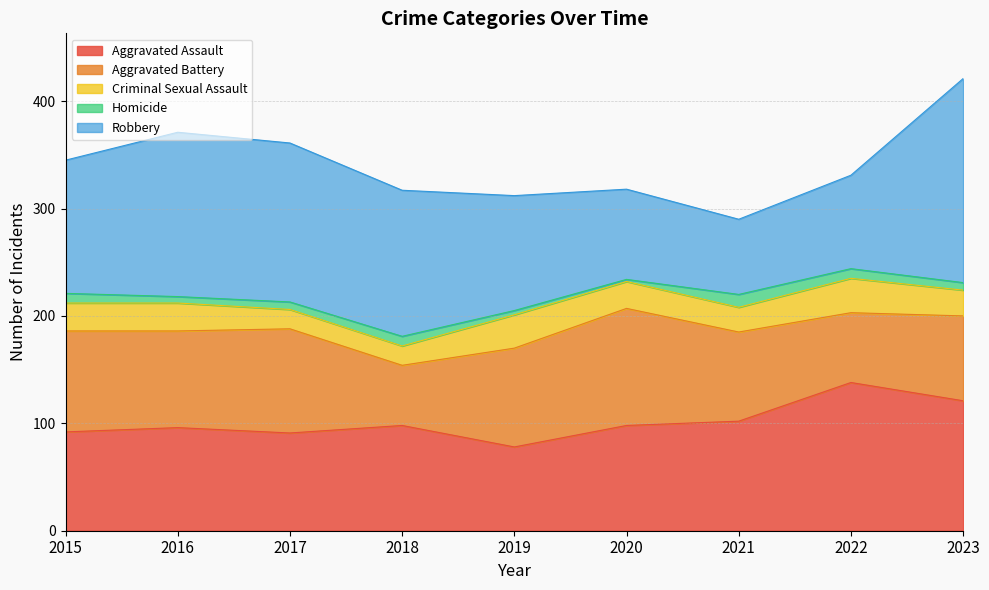

Where do Aggravated Assault and Aggravated Battery first cross each other?

2015 and 2016